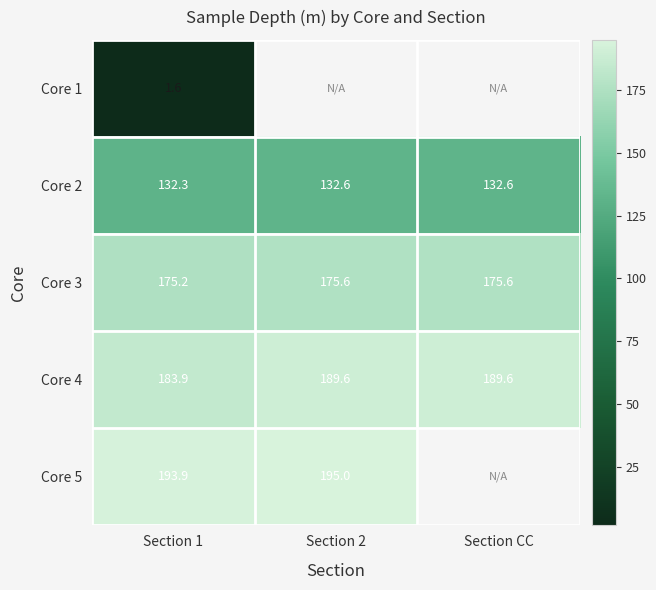

What is the sum of the Core 3 values at Section 1 and Section 2?

350.8